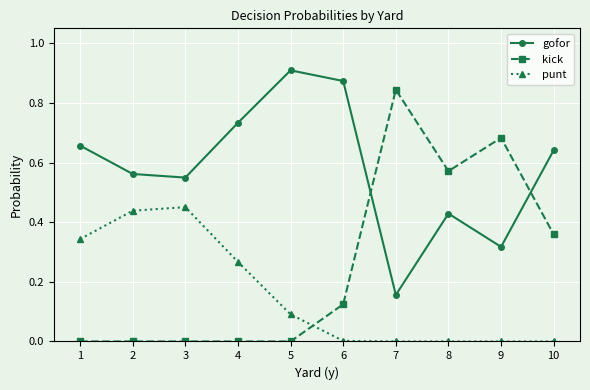

Where is the first local maximum for punt?

3